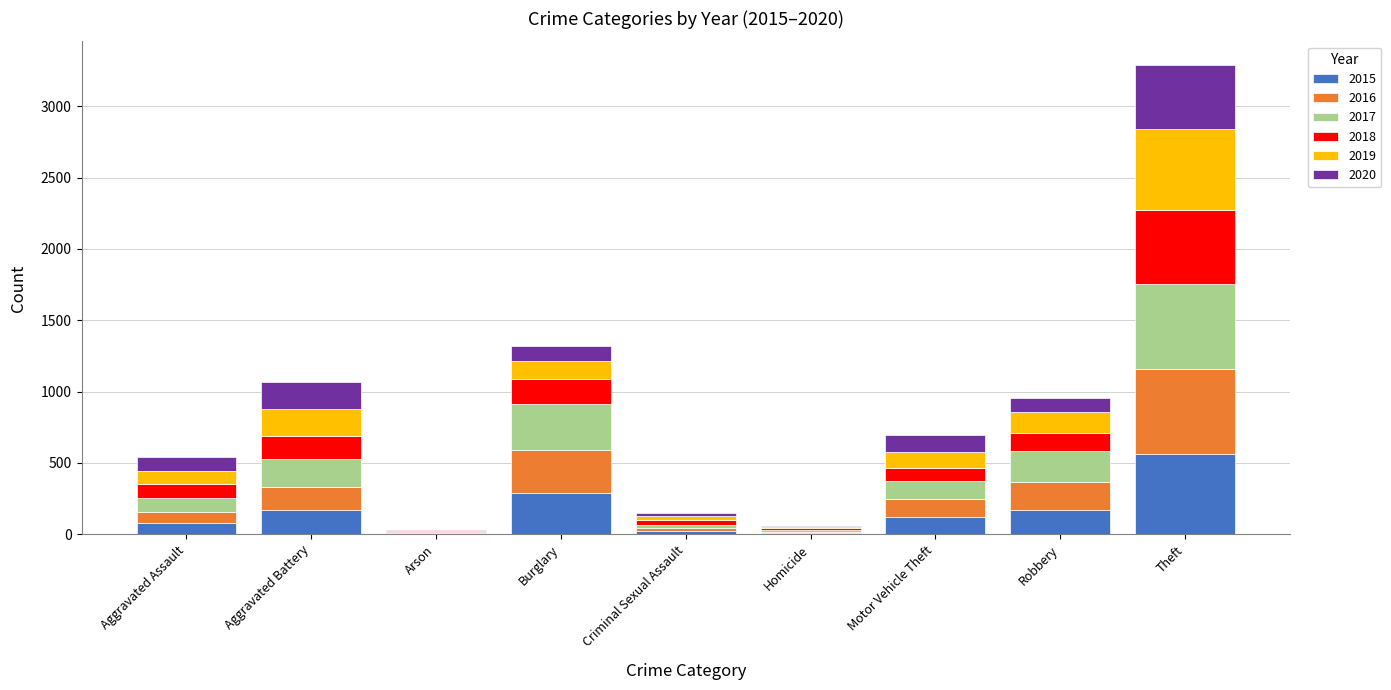

What is the total value across all series at Theft?

3290